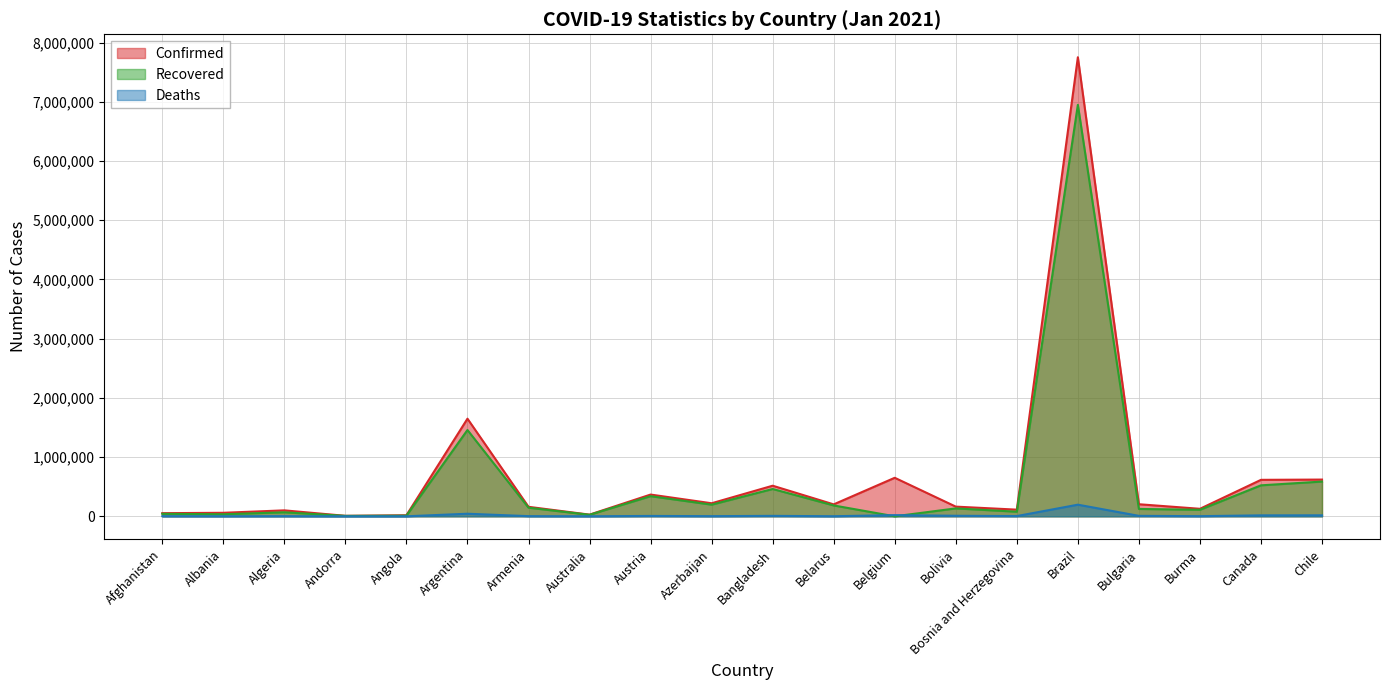

Which series has the largest total across all categories?

Confirmed